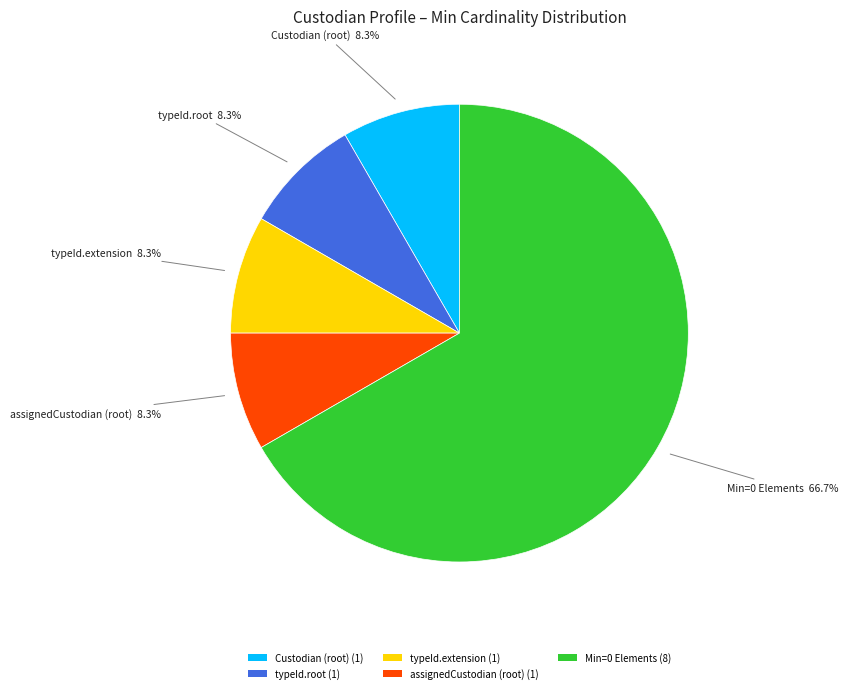

How many segments does this pie chart have?

5